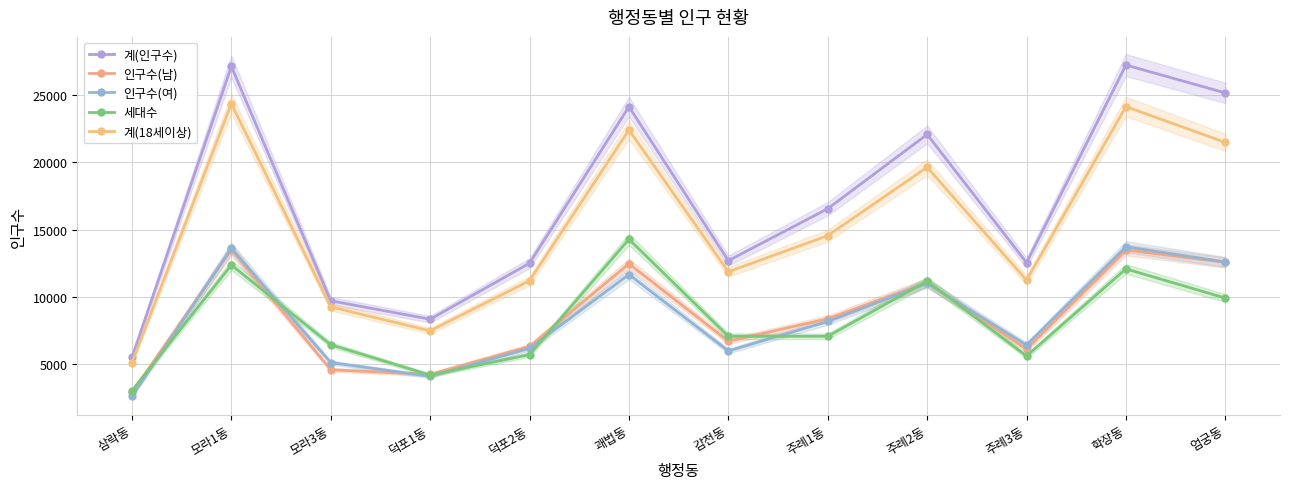

At how many categories does at least one series exceed 20449?

5